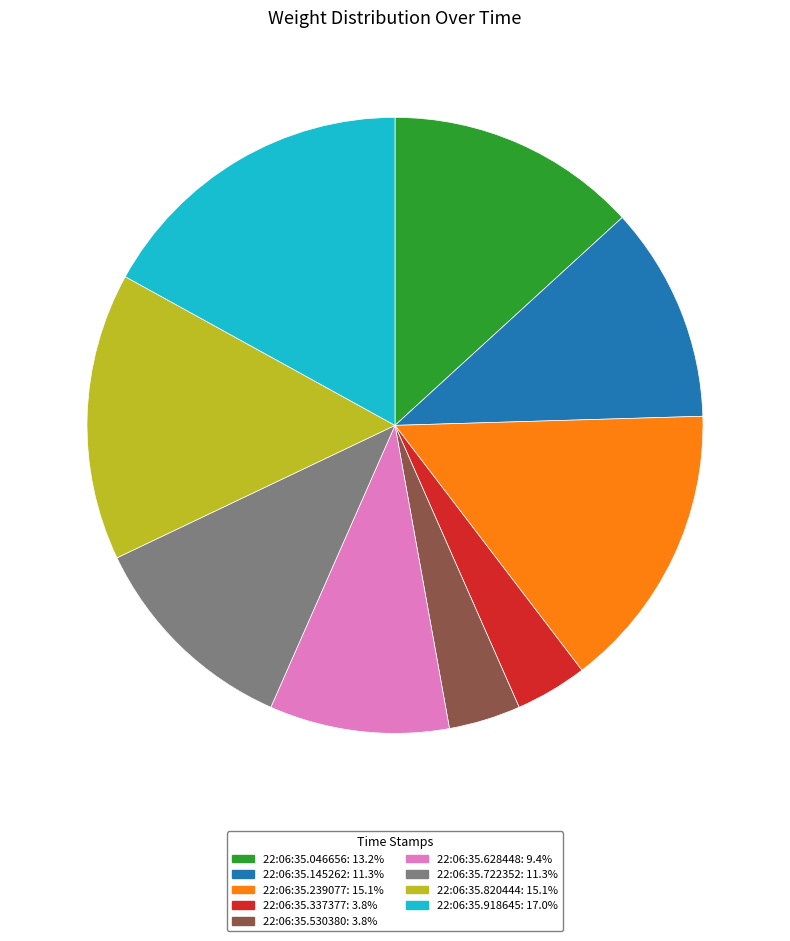

Does any single category account for the majority?

No